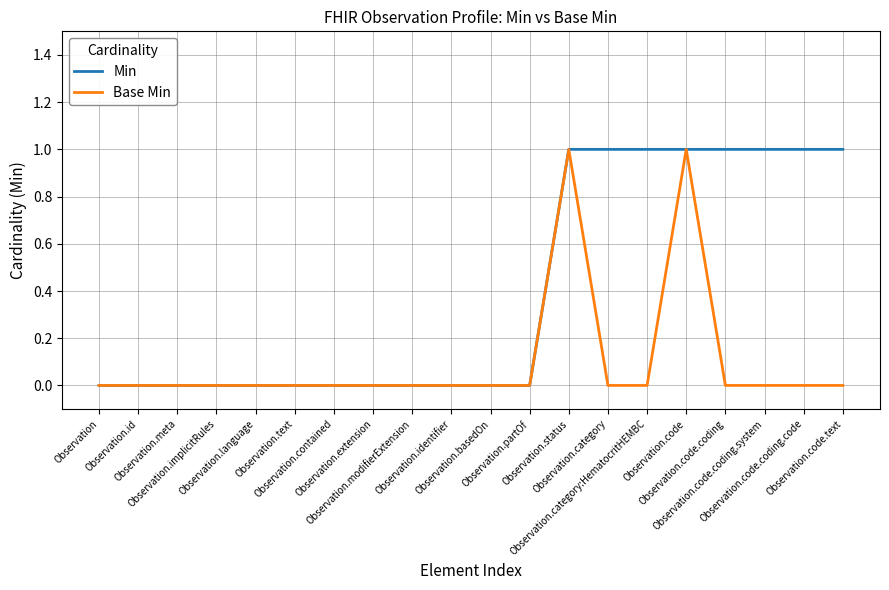

Rank the series by their average value, from lowest to highest.

Base Min, Min